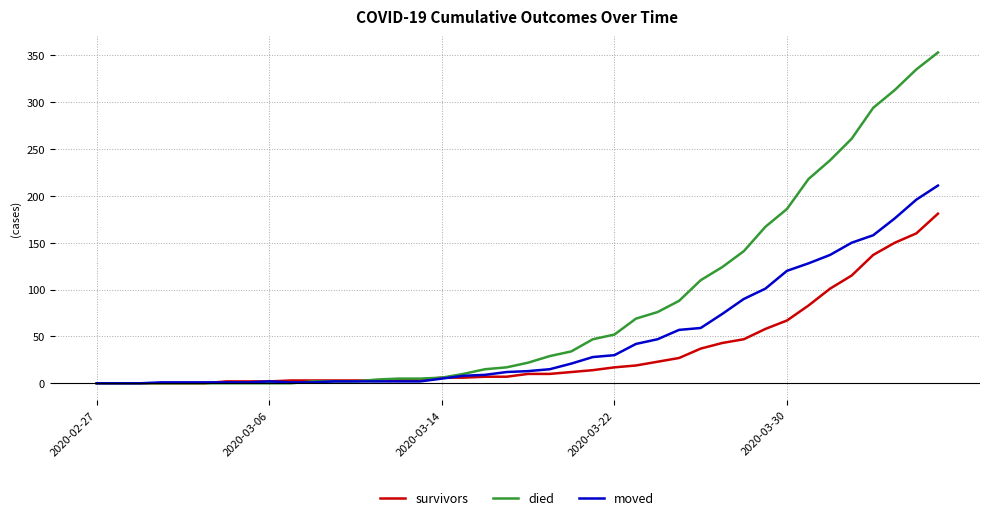

What is the sum of all died values?

3225